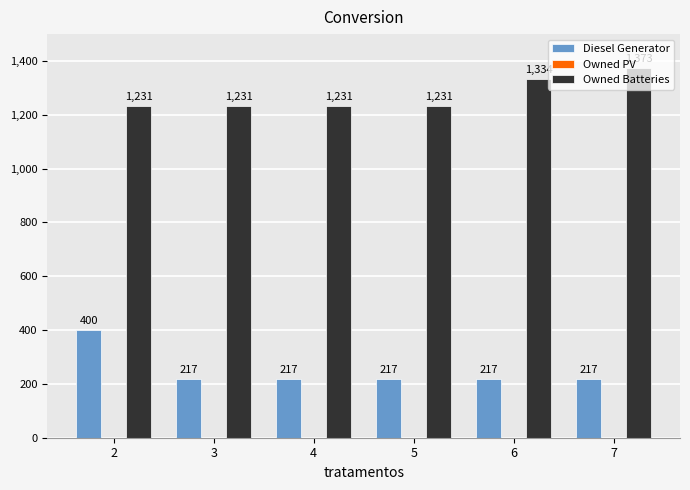

At which label does Diesel Generator first exceed 217?

2